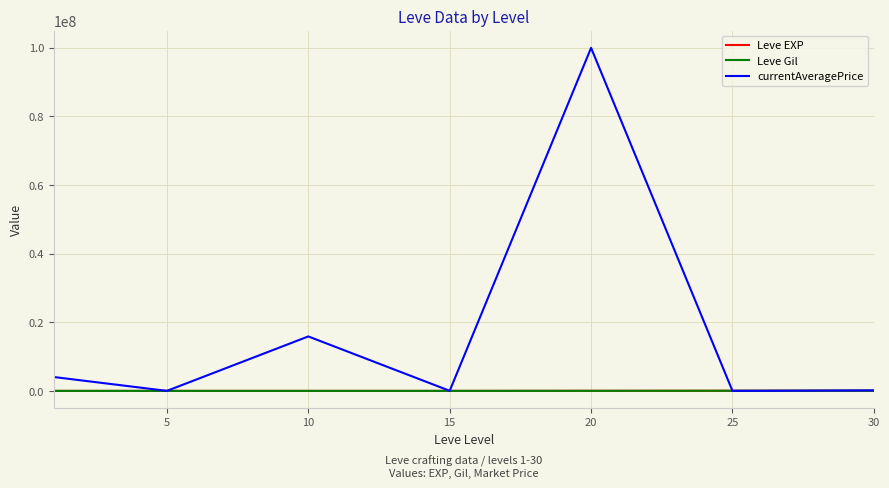

What is the maximum value shown in the chart?

100000000.0